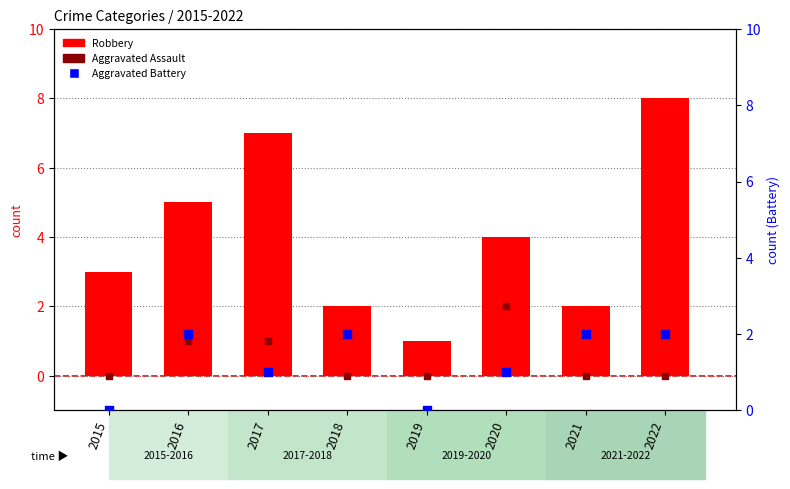

Which series contains the highest Y value?

Robbery